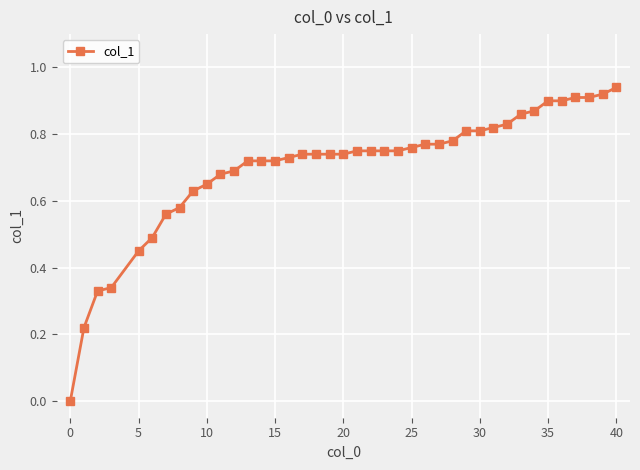

What is the sum of all values?

28.0